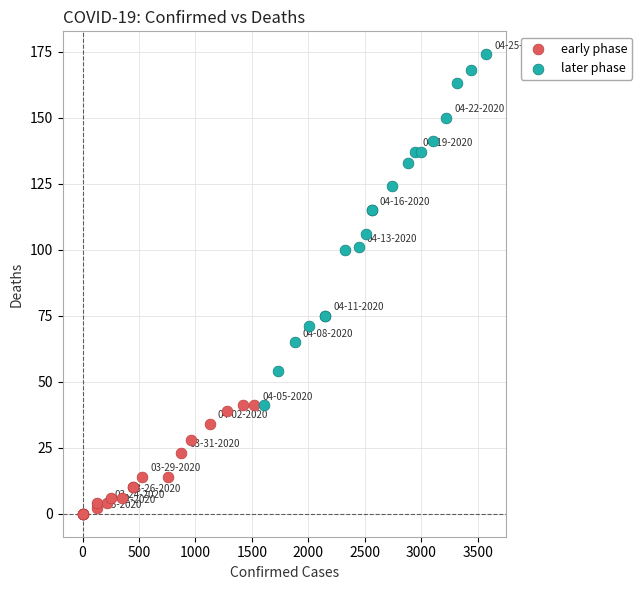

Which series reaches the maximum Y coordinate?

later phase